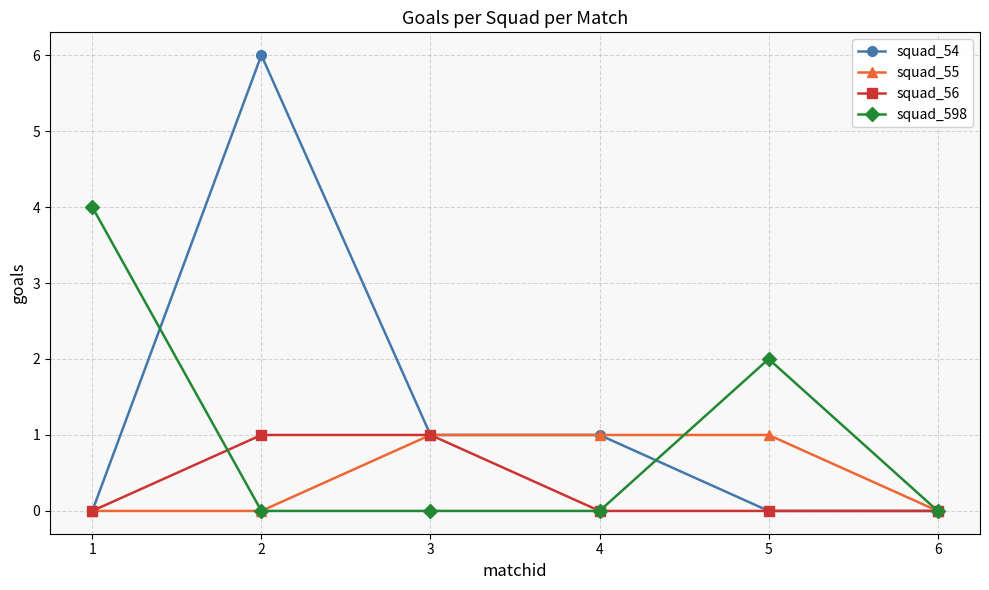

Which series changed the most between 2 and 3?

squad_54